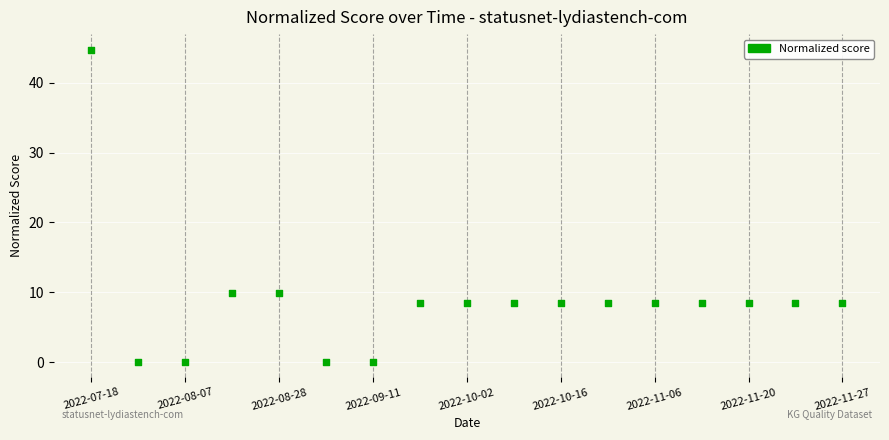

What is the range of Y values (max minus min)?

44.7